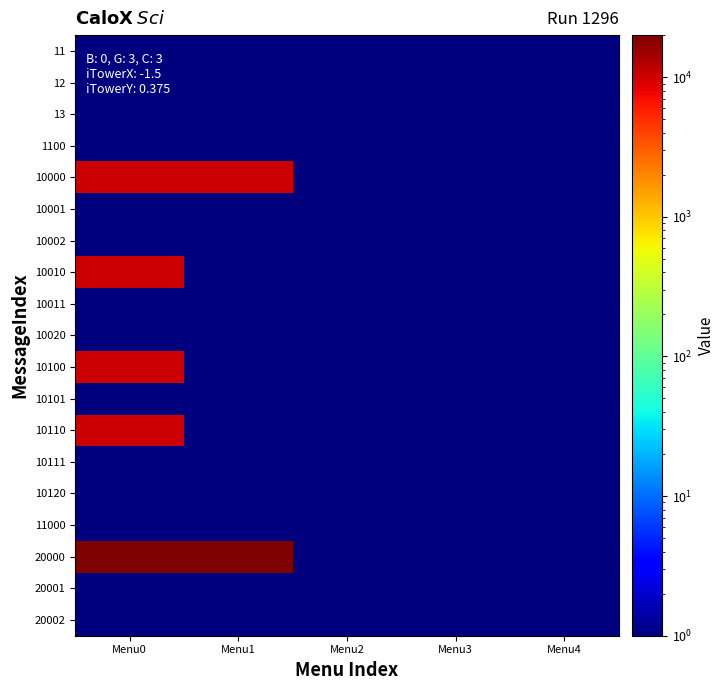

Which series has the largest range (max minus min)?

20000